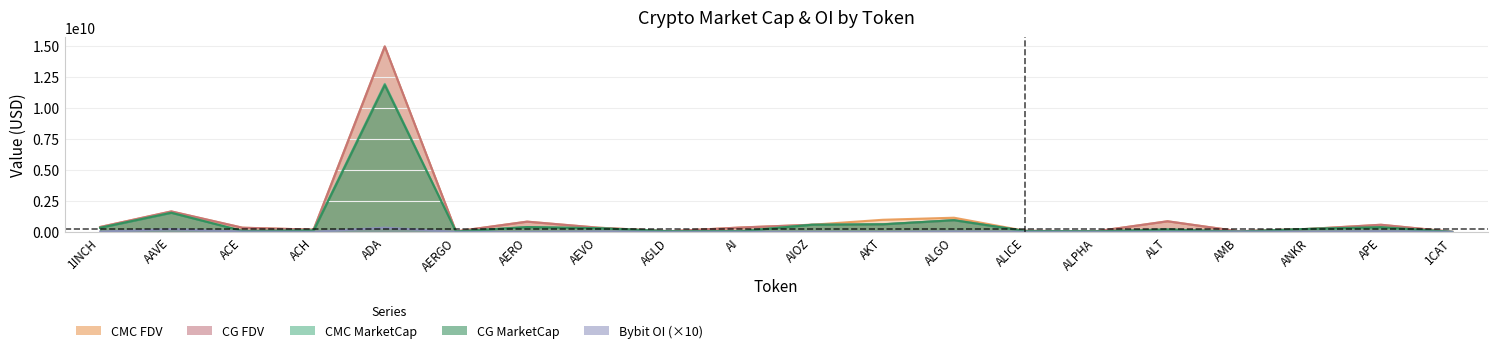

Which series changed the most between ACE and AIOZ?

CMC_MarketCap